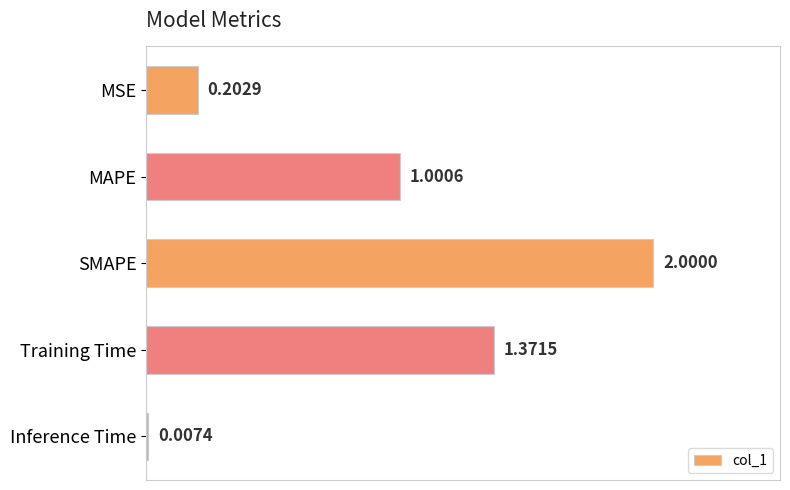

What is the change in value from MSE to Training Time?

+1.2